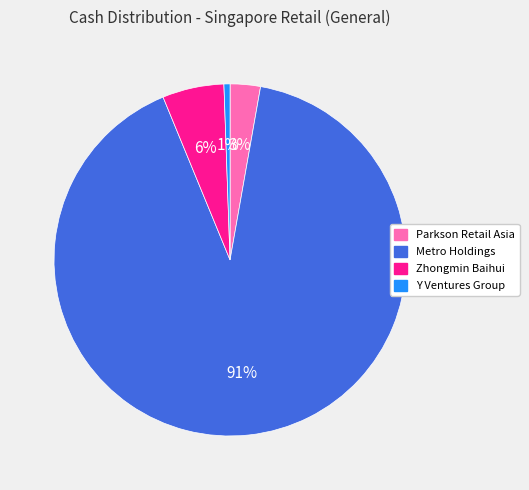

Which category has the smallest portion of the pie?

Y Ventures Group